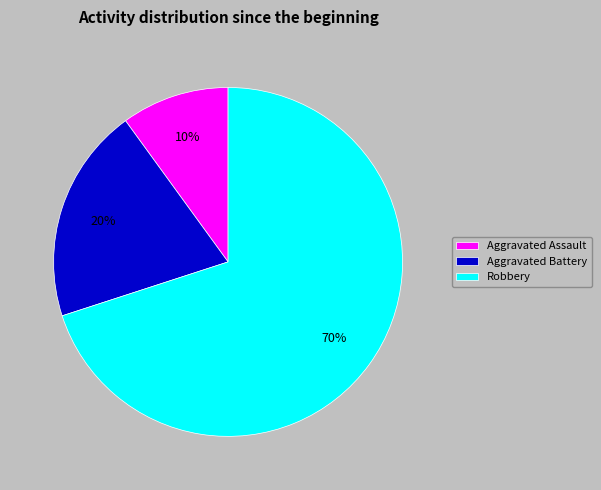

The Aggravated Battery slice represents 13% of the pie. True or false?

False